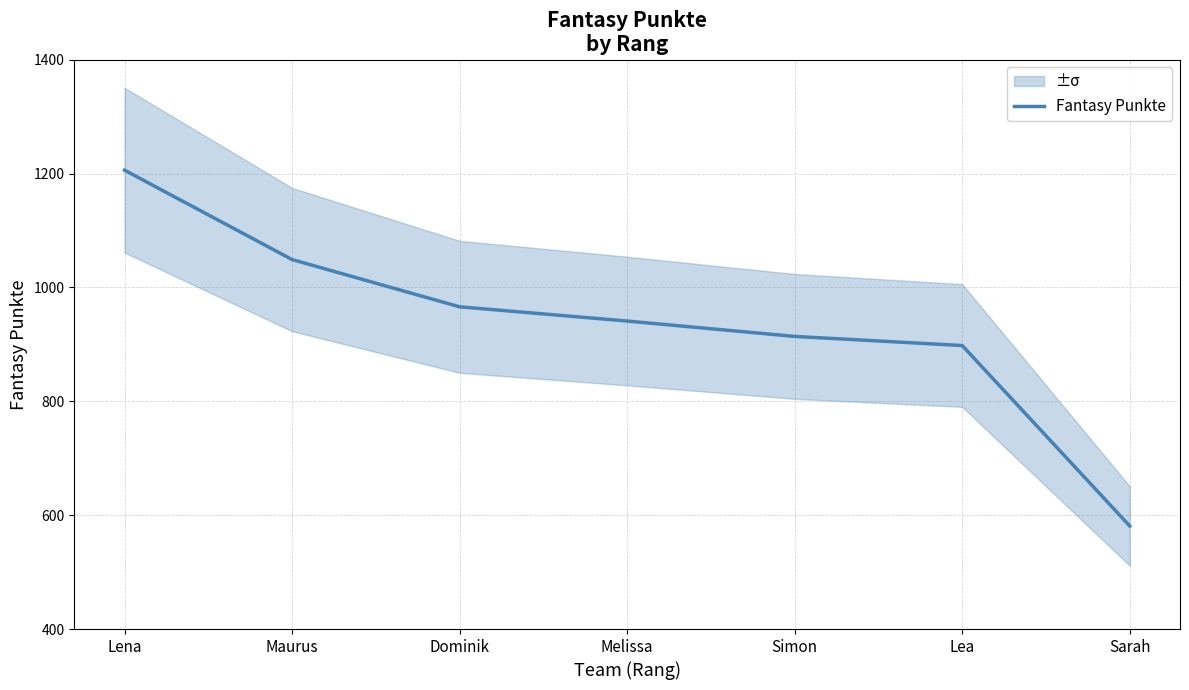

List the labels in order of value, smallest first.

Sarah, Lea, Simon, Melissa, Dominik, Maurus, Lena